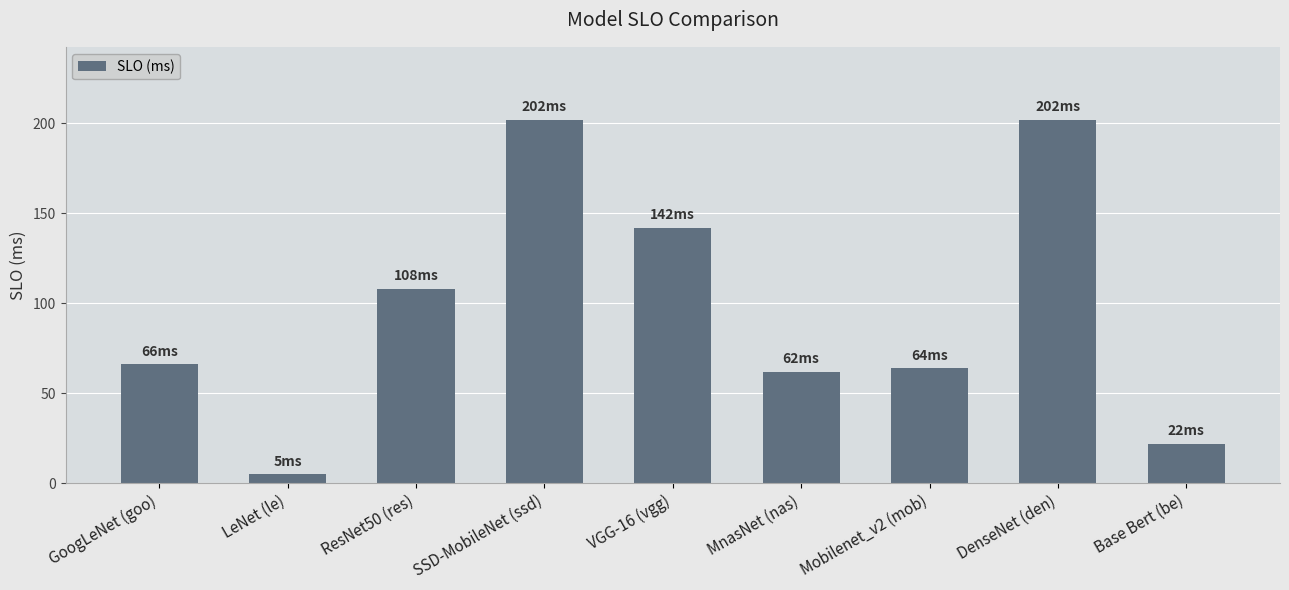

What is the value of the 1st bar from the left?

66